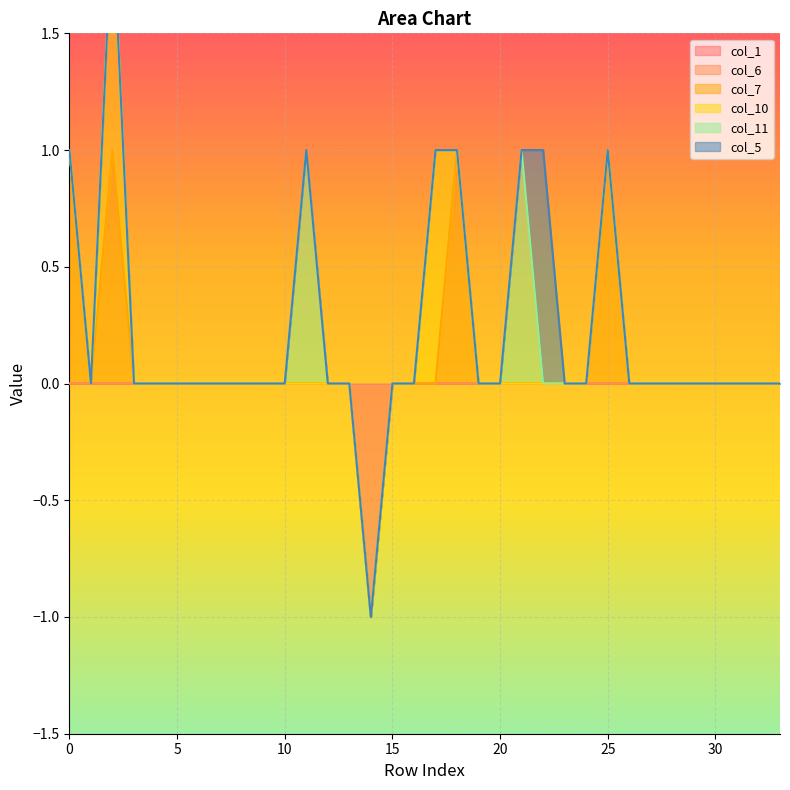

Reading right to left, transcribe all the data shown in this chart.

col_1: 33=0	32=0	31=0	30=0	29=0	28=0	27=0	26=0	25=0	24=0	23=0	22=0	21=0	20=0	19=0	18=0	17=0	16=0	15=0	14=-1	13=0	12=0	11=0	10=0	9=0	8=0	7=0	6=0	5=0	4=0	3=0	2=0	1=0	0=0
col_6: 33=0	32=0	31=0	30=0	29=0	28=0	27=0	26=0	25=0	24=0	23=0	22=0	21=0	20=0	19=0	18=0	17=0	16=0	15=0	14=0	13=0	12=0	11=0	10=0	9=0	8=0	7=0	6=0	5=0	4=0	3=0	2=0	1=0	0=0
col_7: 33=0	32=0	31=0	30=0	29=0	28=0	27=0	26=0	25=1	24=0	23=0	22=0	21=0	20=0	19=0	18=1	17=0	16=0	15=0	14=0	13=0	12=0	11=0	10=0	9=0	8=0	7=0	6=0	5=0	4=0	3=0	2=1	1=0	0=1
col_10: 33=0	32=0	31=0	30=0	29=0	28=0	27=0	26=0	25=0	24=0	23=0	22=0	21=0	20=0	19=0	18=0	17=1	16=0	15=0	14=0	13=0	12=0	11=0	10=0	9=0	8=0	7=0	6=0	5=0	4=0	3=0	2=1	1=0	0=0
col_11: 33=0	32=0	31=0	30=0	29=0	28=0	27=0	26=0	25=0	24=0	23=0	22=0	21=1	20=0	19=0	18=0	17=0	16=0	15=0	14=0	13=0	12=0	11=1	10=0	9=0	8=0	7=0	6=0	5=0	4=0	3=0	2=0	1=0	0=0
col_5: 33=0	32=0	31=0	30=0	29=0	28=0	27=0	26=0	25=0	24=0	23=0	22=1	21=0	20=0	19=0	18=0	17=0	16=0	15=0	14=0	13=0	12=0	11=0	10=0	9=0	8=0	7=0	6=0	5=0	4=0	3=0	2=0	1=0	0=0